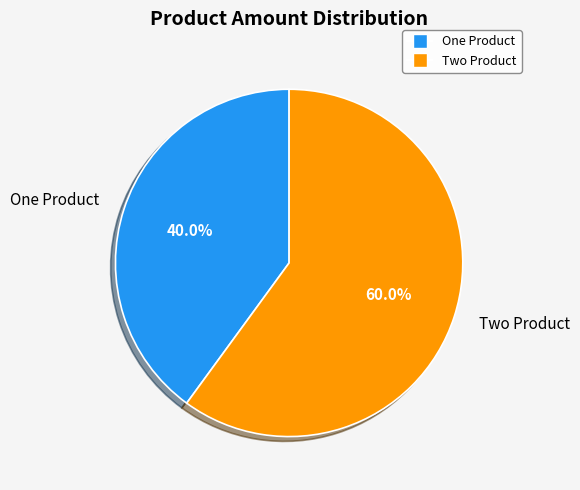

Rank the categories by value from lowest to highest.

One Product, Two Product